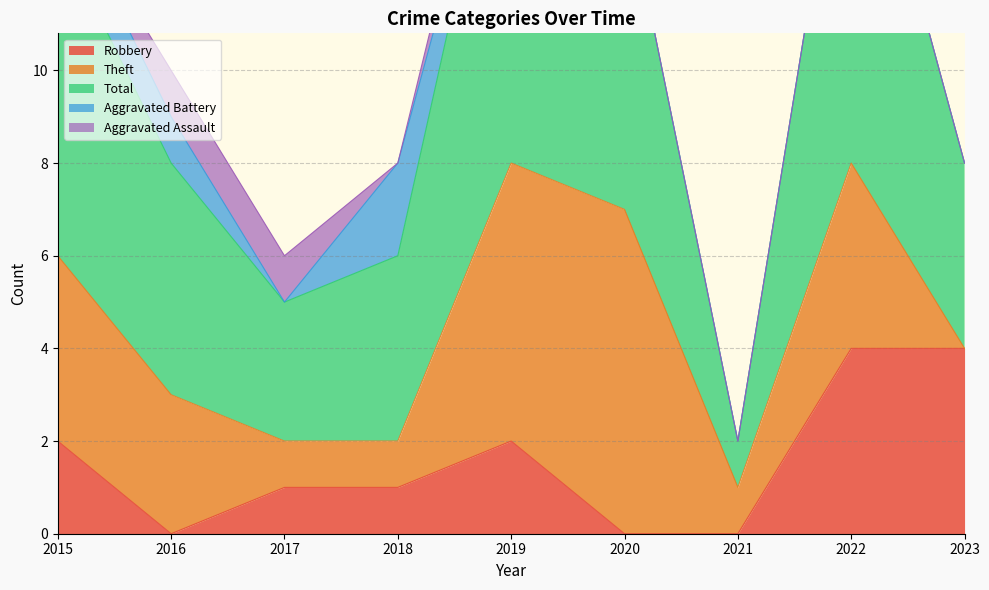

Is it true that Robbery equals 0 at 2021?

True